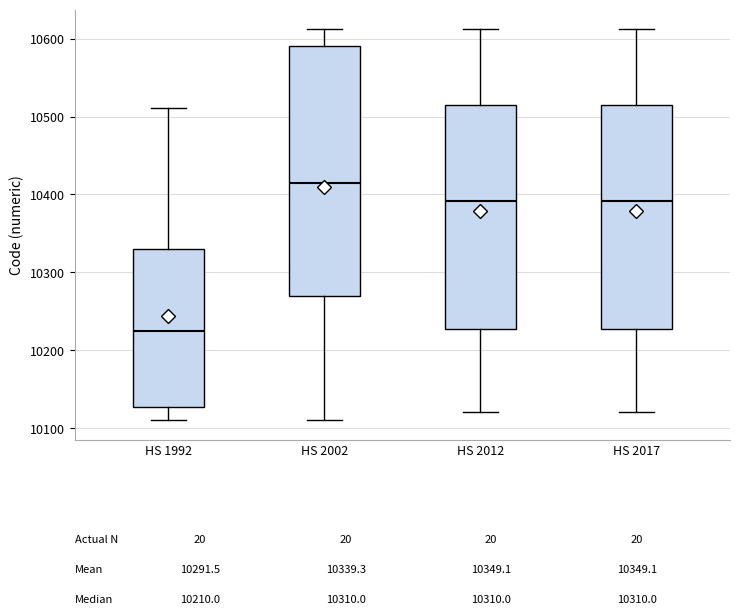

Comparing the boxes themselves (not the whiskers), which one is the tallest?

HS 2002